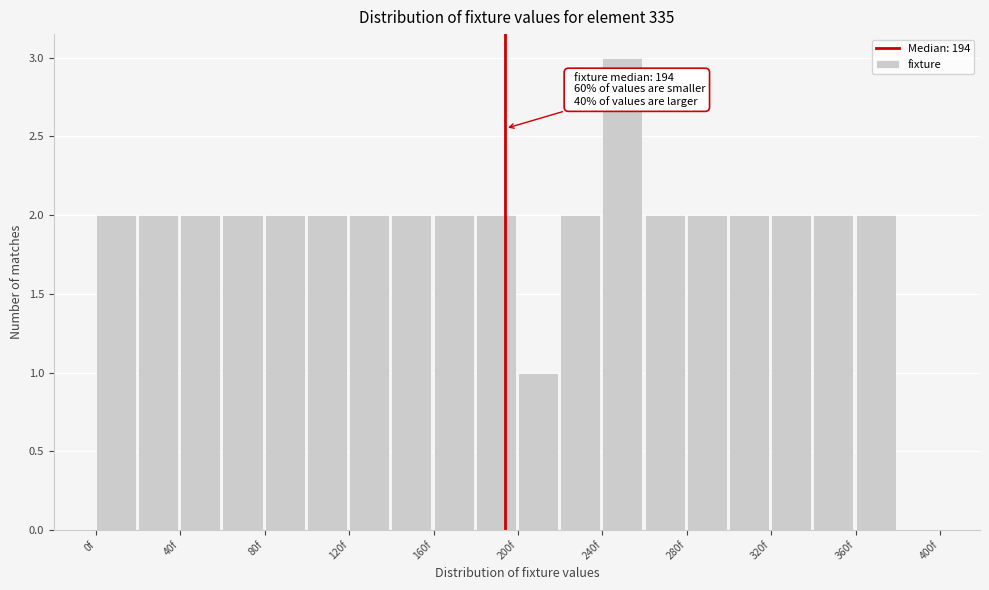

Which range on the x-axis has the tallest bar?

240 to 260